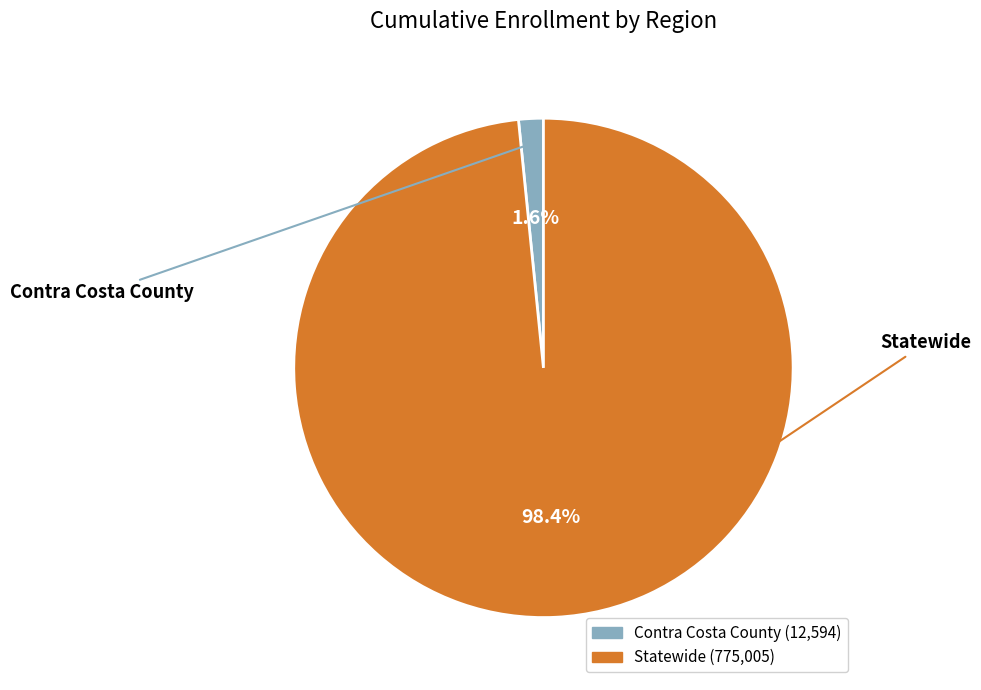

To the nearest percent, what percentage of the pie is Statewide?

98%